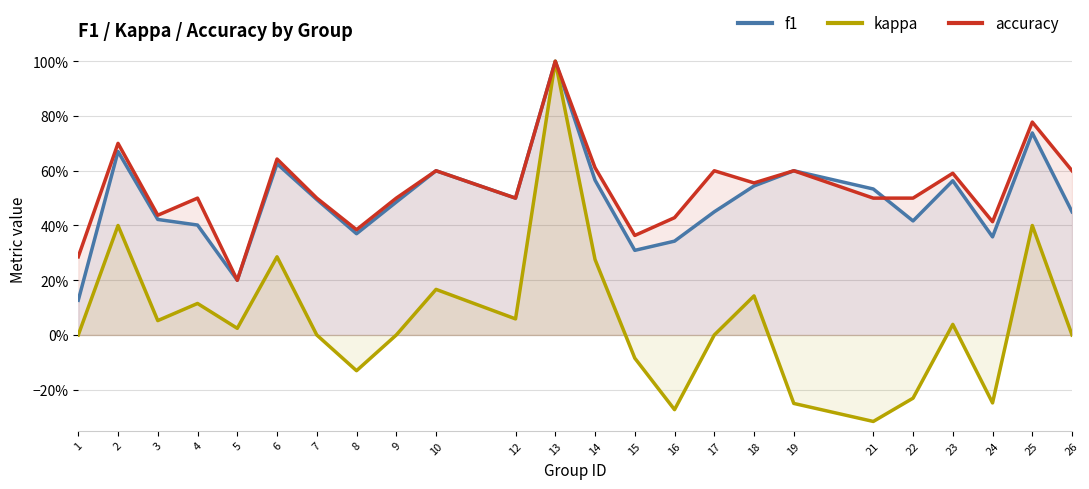

At which category is the sum across all series the highest?

13